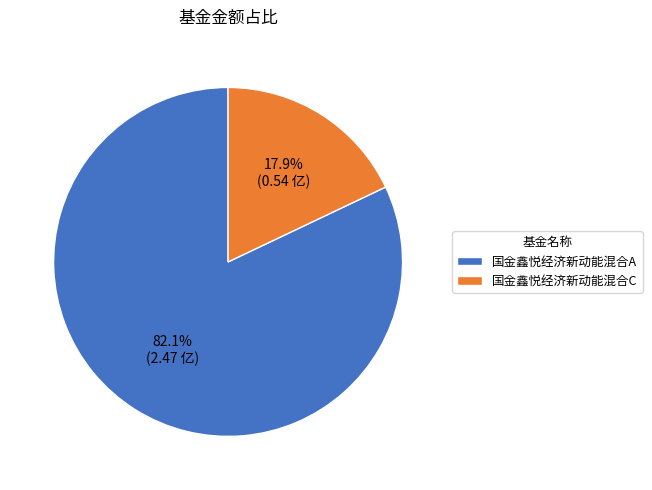

Does 国金鑫悦经济新动能混合A account for over 50% of the chart?

Yes